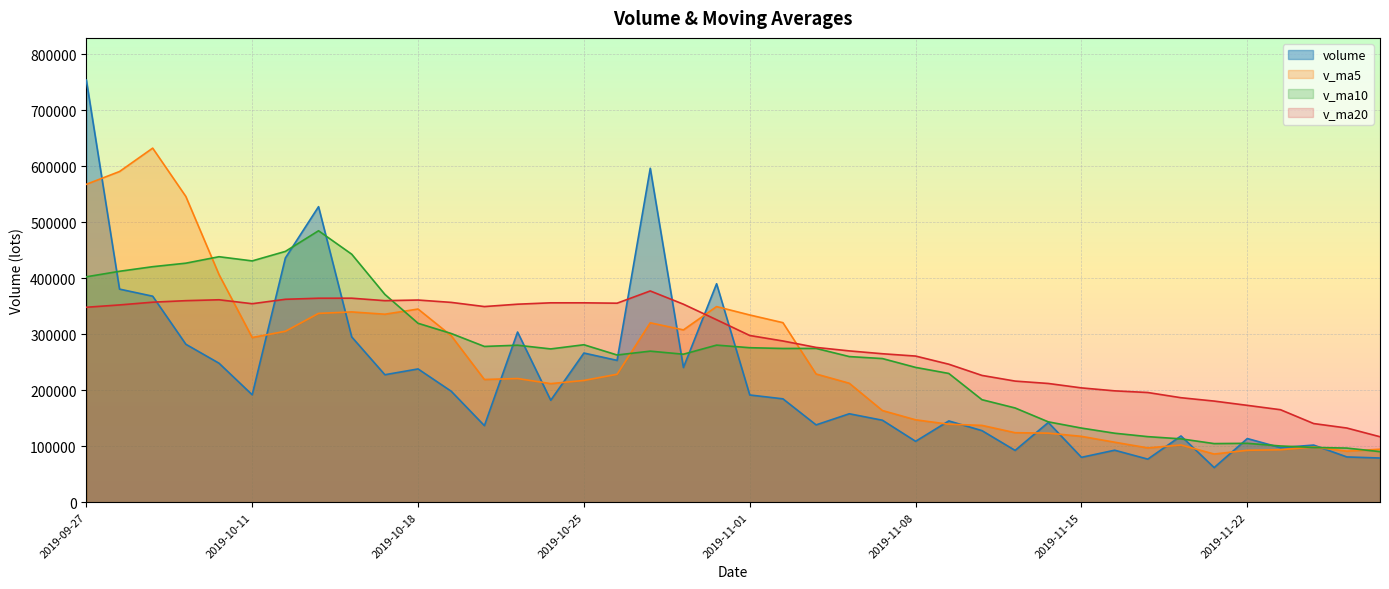

What is the average value of the volume series?

221436.3